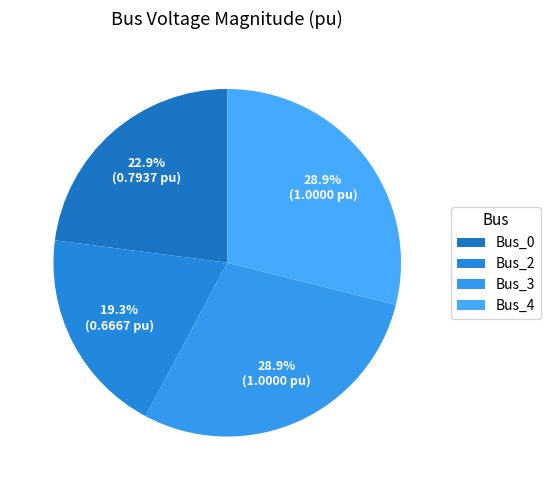

Between Bus_2 and Bus_4, which is larger?

Bus_4